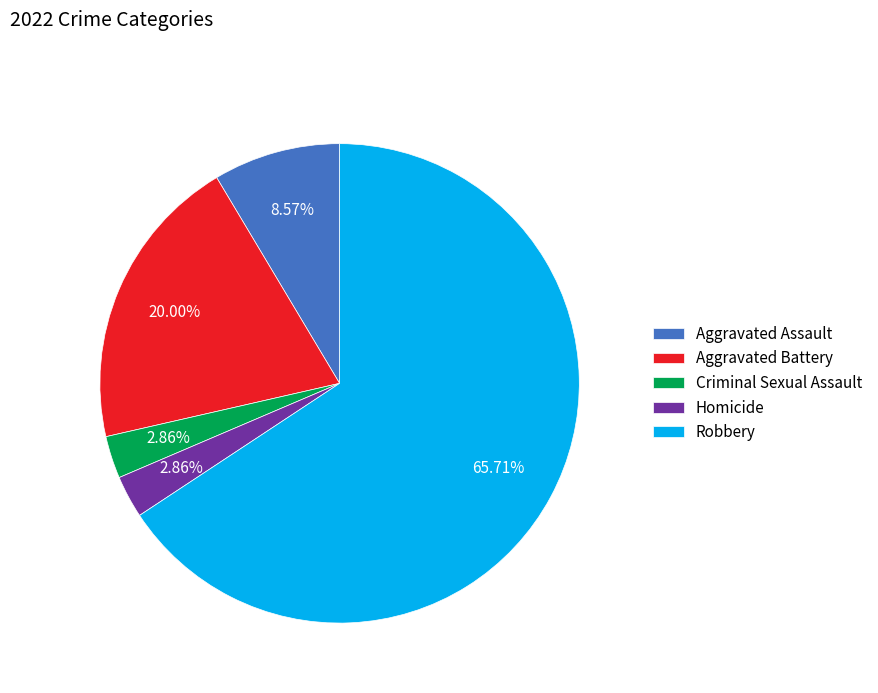

Which slice is the largest?

Robbery